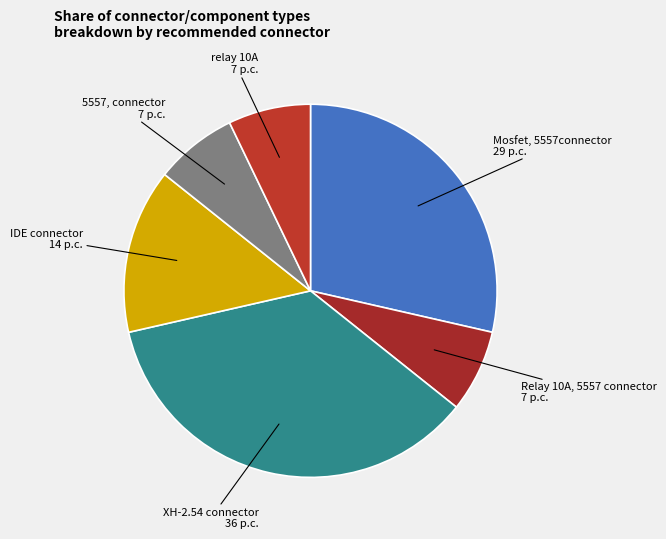

What is the largest slice in the pie chart?

XH-2.54 connector